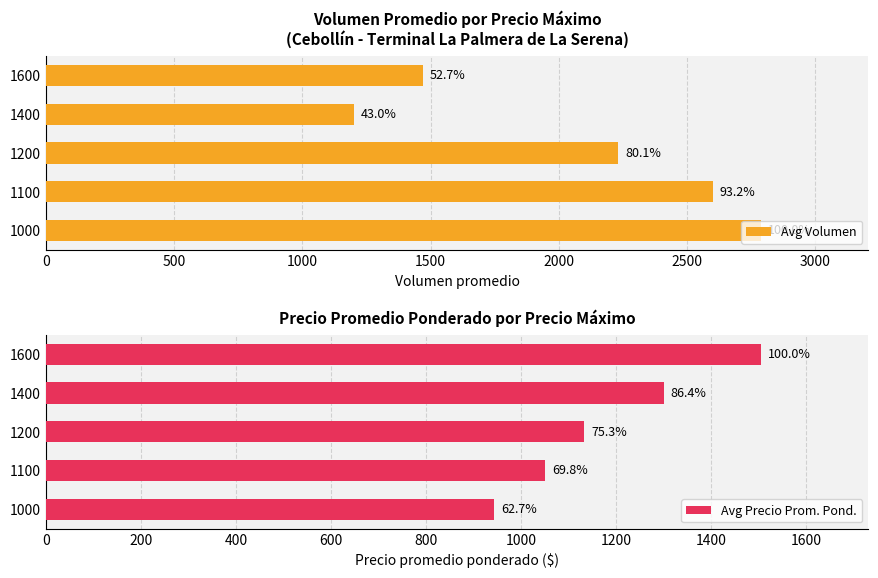

Reading left to right, what are all the values shown in this chart?

Avg Volumen: 2789	2600	2233	1200	1470
Avg Precio Prom. Pond.: 944	1050	1133	1300	1505